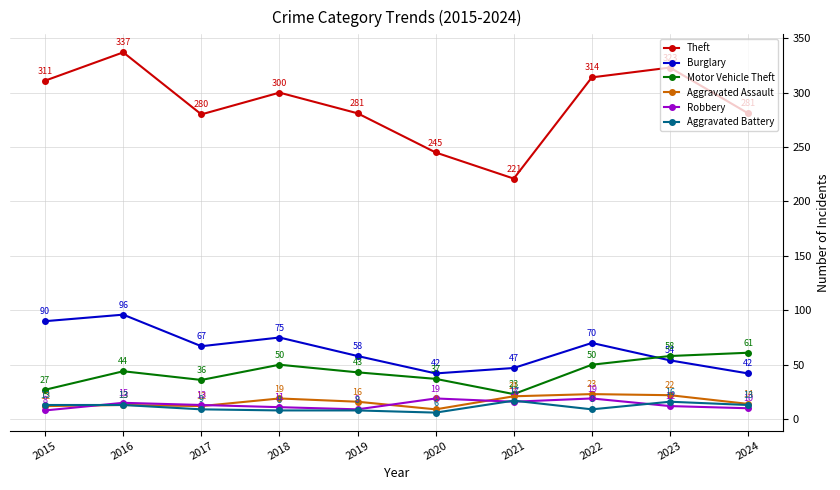

Reading left to right, what are all the values shown in this chart?

Theft: 2015=311	2016=337	2017=280	2018=300	2019=281	2020=245	2021=221	2022=314	2023=323	2024=281
Burglary: 2015=90	2016=96	2017=67	2018=75	2019=58	2020=42	2021=47	2022=70	2023=54	2024=42
Motor Vehicle Theft: 2015=27	2016=44	2017=36	2018=50	2019=43	2020=37	2021=23	2022=50	2023=58	2024=61
Aggravated Assault: 2015=12	2016=13	2017=12	2018=19	2019=16	2020=9	2021=21	2022=23	2023=22	2024=14
Robbery: 2015=8	2016=15	2017=13	2018=11	2019=9	2020=19	2021=16	2022=19	2023=12	2024=10
Aggravated Battery: 2015=13	2016=13	2017=9	2018=8	2019=8	2020=6	2021=17	2022=9	2023=16	2024=13